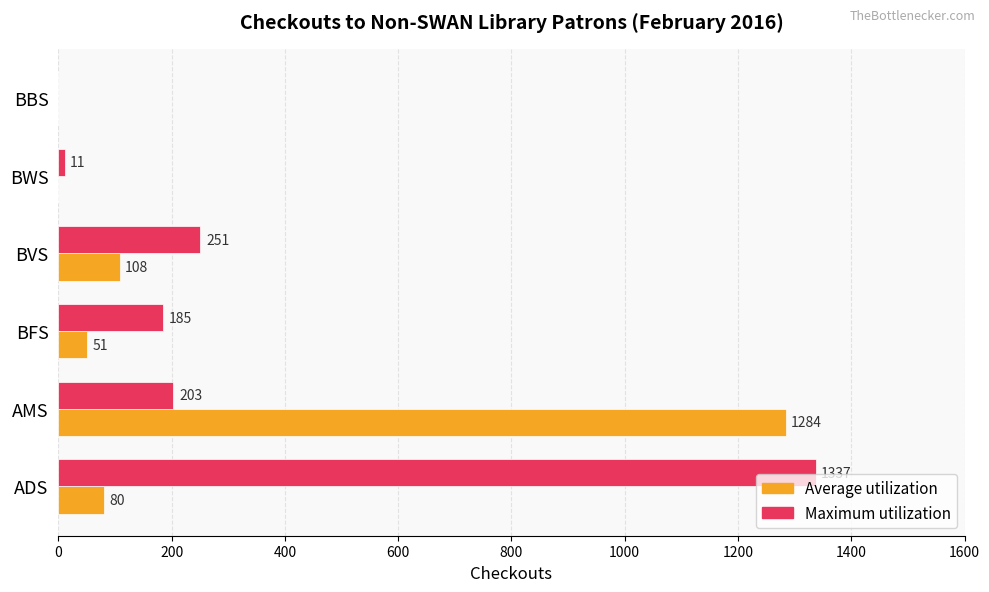

Which label corresponds to the largest value in the chart?

ADS